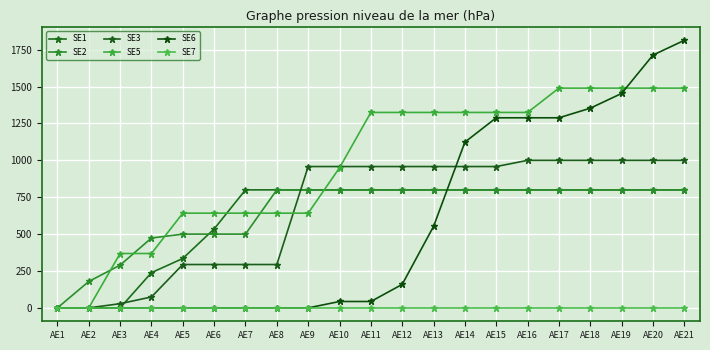

Reading left to right, extract all data points from this chart.

SE1: AE1=0.0	AE2=0.0	AE3=0.0	AE4=238.7	AE5=335.0	AE6=535.0	AE7=800.0	AE8=800.0	AE9=800.0	AE10=800.0	AE11=800.0	AE12=800.0	AE13=800.0	AE14=800.0	AE15=800.0	AE16=800.0	AE17=800.0	AE18=800.0	AE19=800.0	AE20=800.0	AE21=800.0
SE2: AE1=0.0	AE2=179.0	AE3=289.7	AE4=473.6	AE5=500.0	AE6=500.0	AE7=500.0	AE8=800.0	AE9=800.0	AE10=800.0	AE11=800.0	AE12=800.0	AE13=800.0	AE14=800.0	AE15=800.0	AE16=800.0	AE17=800.0	AE18=800.0	AE19=800.0	AE20=800.0	AE21=800.0
SE3: AE1=0.0	AE2=0.0	AE3=28.6	AE4=74.1	AE5=294.0	AE6=294.0	AE7=294.0	AE8=294.0	AE9=958.0	AE10=958.0	AE11=958.0	AE12=958.0	AE13=958.0	AE14=958.0	AE15=958.0	AE16=1000.0	AE17=1000.0	AE18=1000.0	AE19=1000.0	AE20=1000.0	AE21=1000.0
SE5: AE1=0.0	AE2=0.0	AE3=368.6	AE4=368.6	AE5=642.0	AE6=642.0	AE7=642.0	AE8=642.0	AE9=642.0	AE10=949.6	AE11=1324.6	AE12=1324.6	AE13=1324.6	AE14=1324.6	AE15=1324.6	AE16=1324.6	AE17=1489.6	AE18=1489.6	AE19=1489.6	AE20=1489.6	AE21=1489.6
SE6: AE1=0.0	AE2=0.0	AE3=0.0	AE4=0.0	AE5=0.0	AE6=0.0	AE7=0.0	AE8=0.0	AE9=0.0	AE10=43.4	AE11=43.4	AE12=159.4	AE13=552.4	AE14=1123.4	AE15=1288.4	AE16=1288.4	AE17=1288.4	AE18=1353.4	AE19=1453.4	AE20=1713.4	AE21=1813.4
SE7: AE1=0.0	AE2=0.0	AE3=0.0	AE4=0.0	AE5=0.0	AE6=0.0	AE7=0.0	AE8=0.0	AE9=0.0	AE10=0.0	AE11=0.0	AE12=0.0	AE13=0.0	AE14=0.0	AE15=0.0	AE16=0.0	AE17=0.0	AE18=0.0	AE19=0.0	AE20=0.0	AE21=0.0